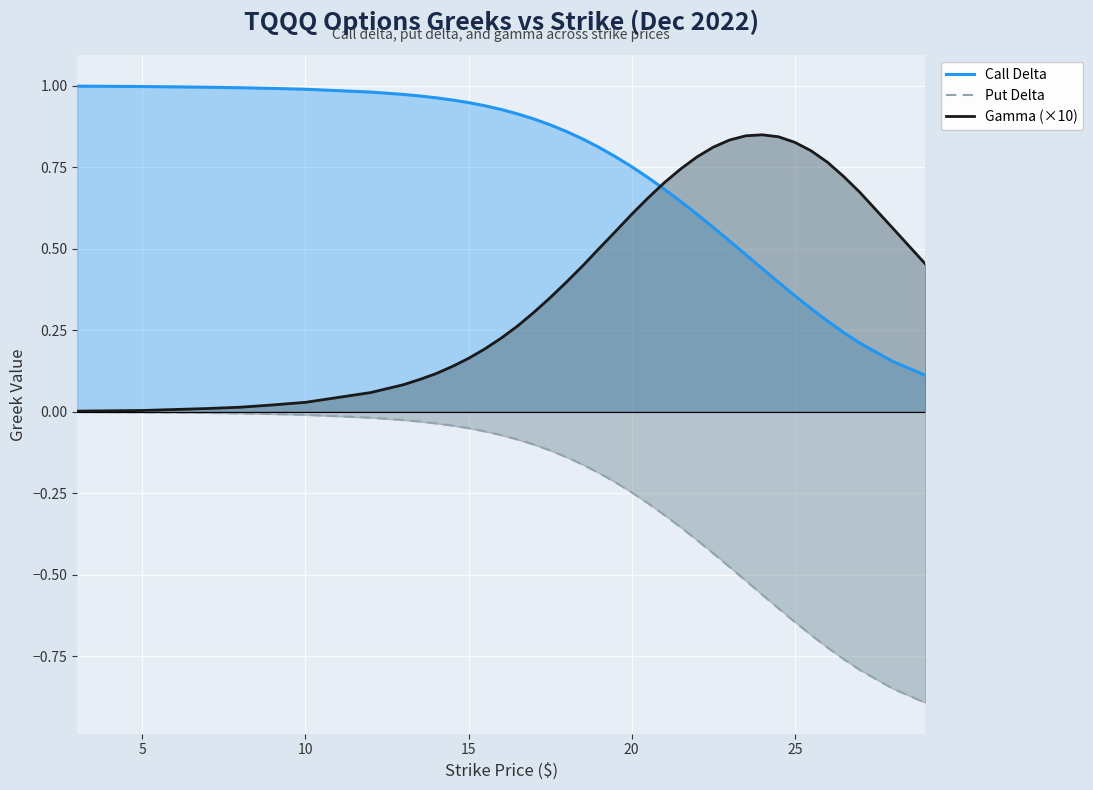

What is the sum of all Put Delta values?

-10.9